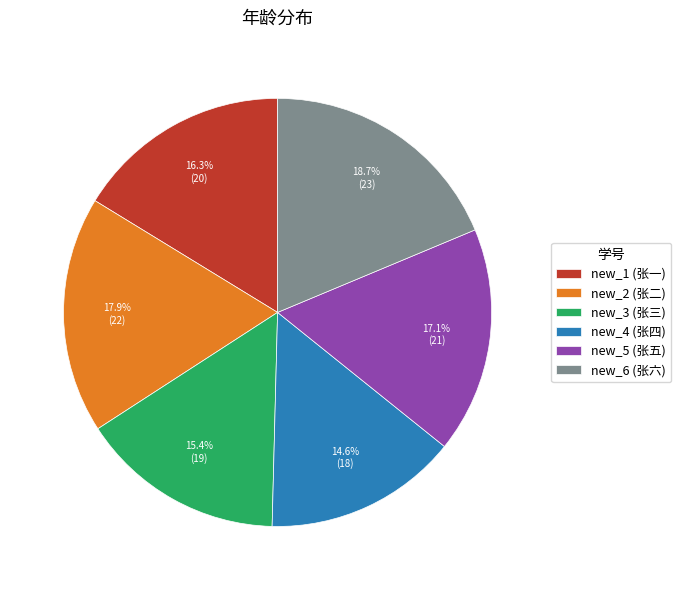

Approximately how many times larger is the value at new_5 compared to new_2?

1.0